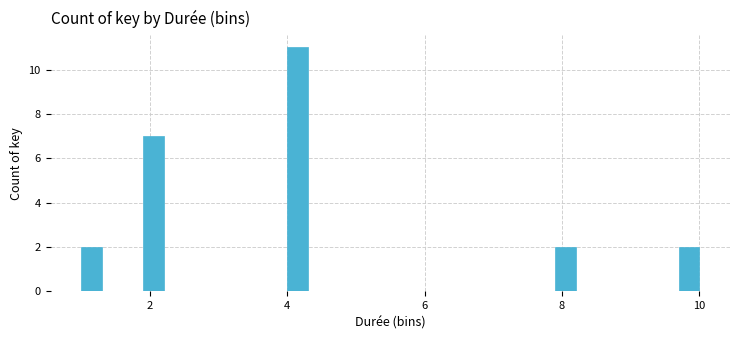

Around what value on the x-axis is the tallest bar? Give the approximate position of its centre, as read against the axis.

4.2